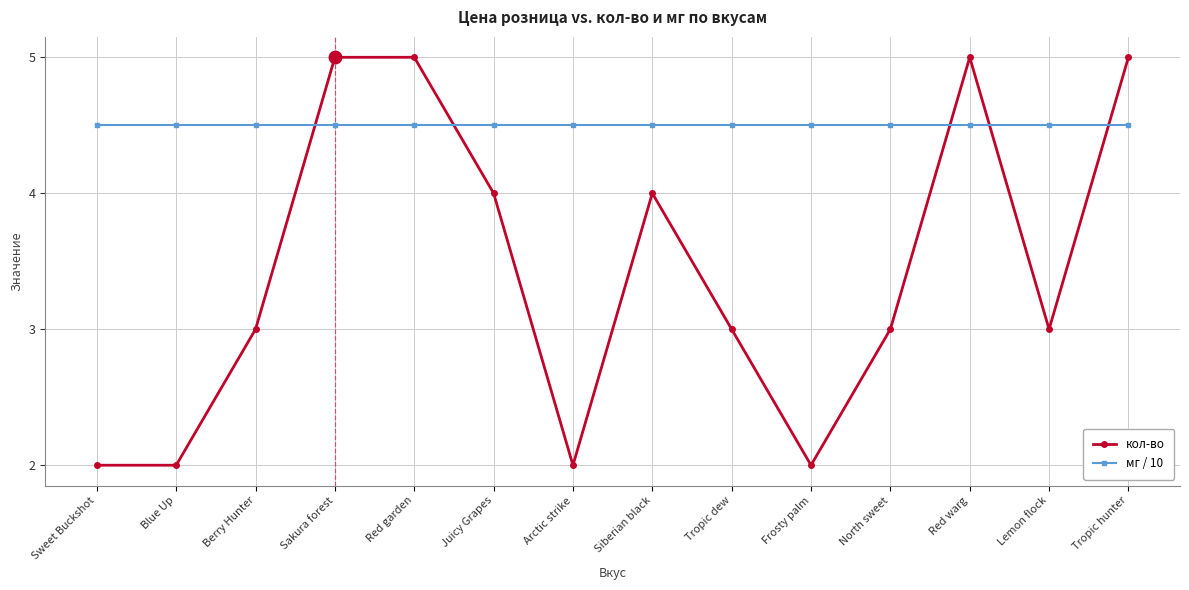

What is the minimum value for мг / 10?

4.5